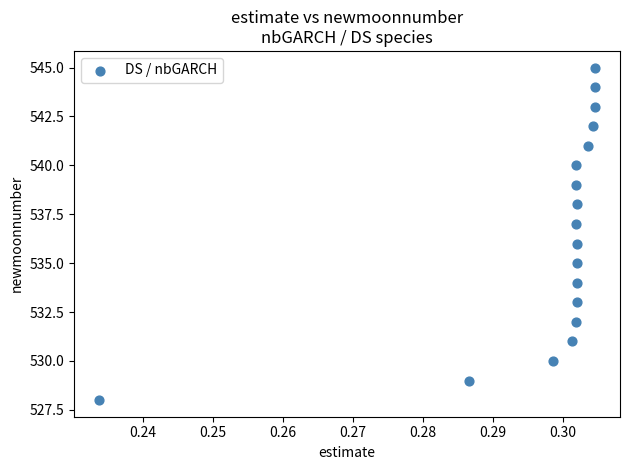

What is the range of Y values (max minus min)?

17